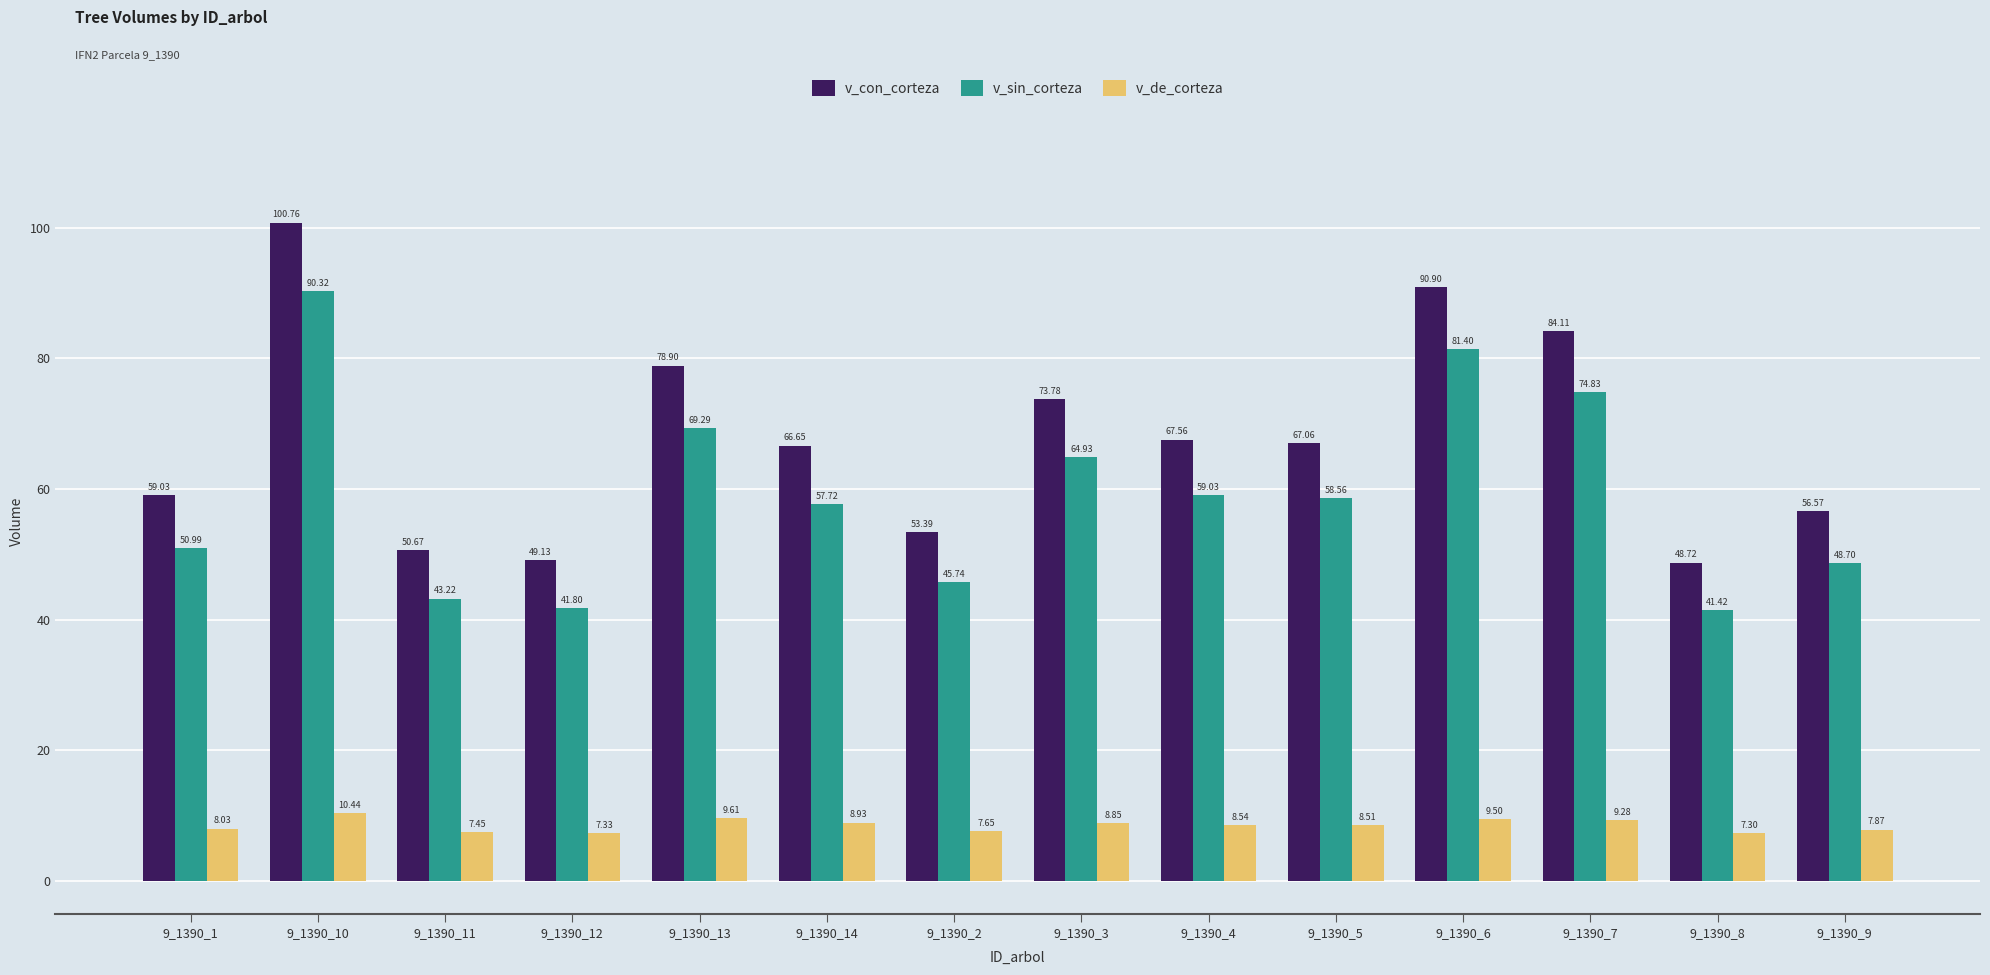

At how many categories does at least one series exceed 34?

14